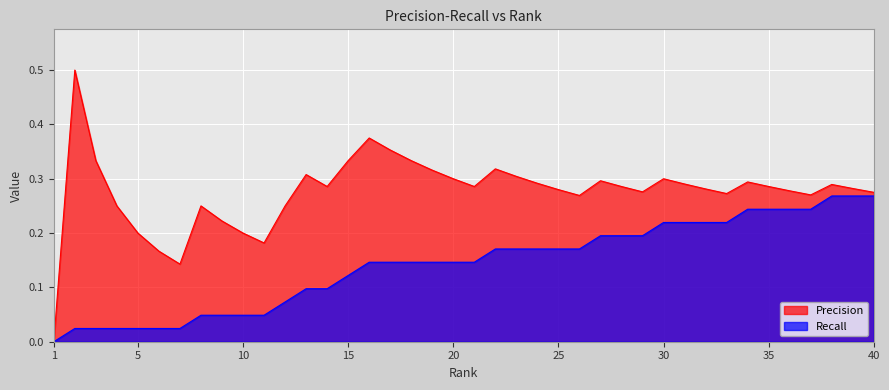

True or false: Precision and Recall intersect in this chart.

False